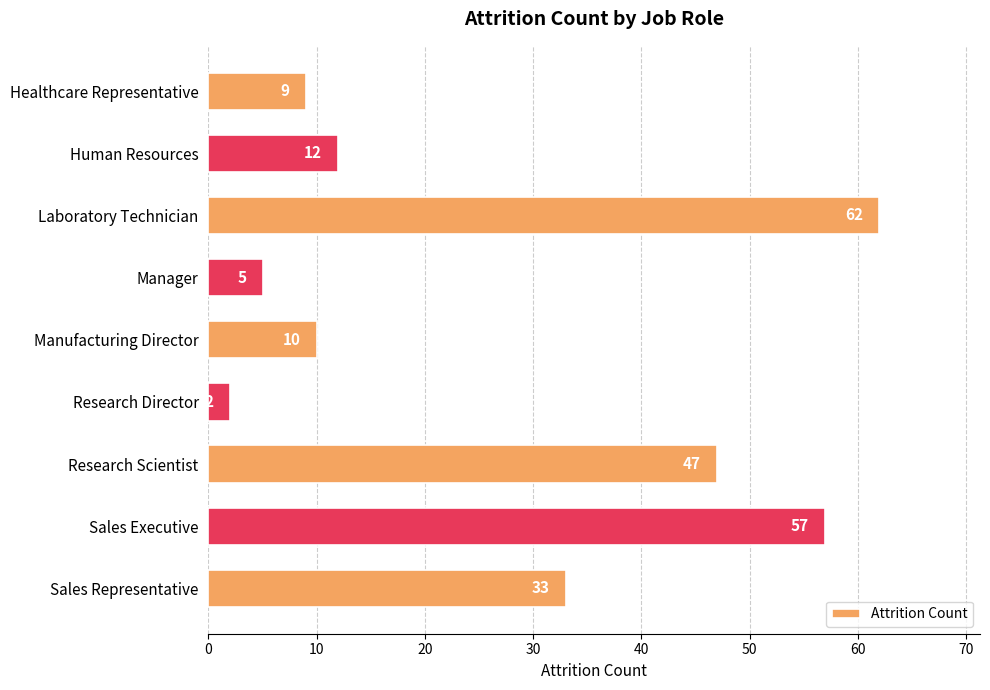

What is the label of the 7th bar from the top?

Research Scientist